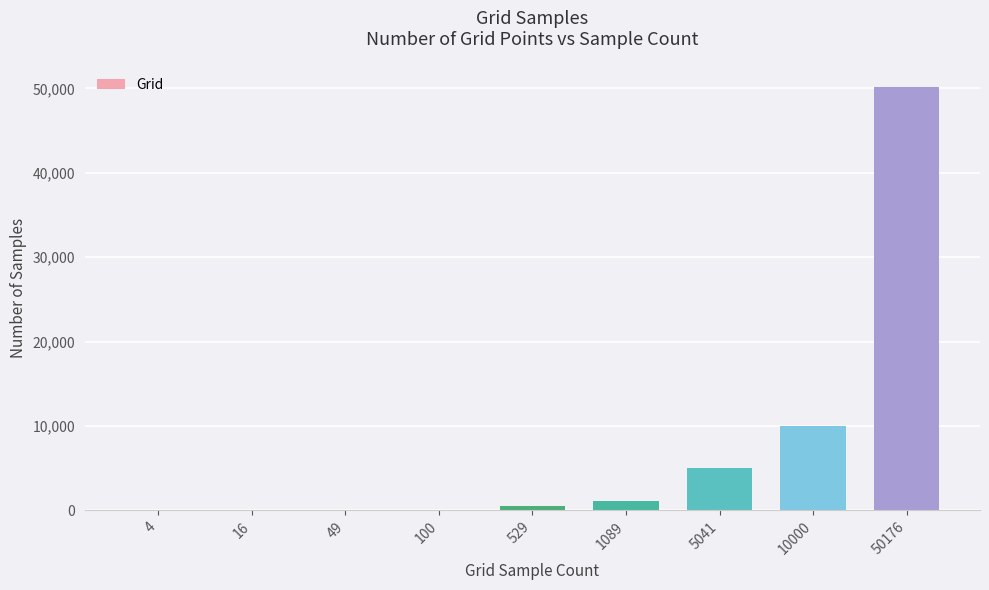

Is it true that the value at 10000 is 10000?

True